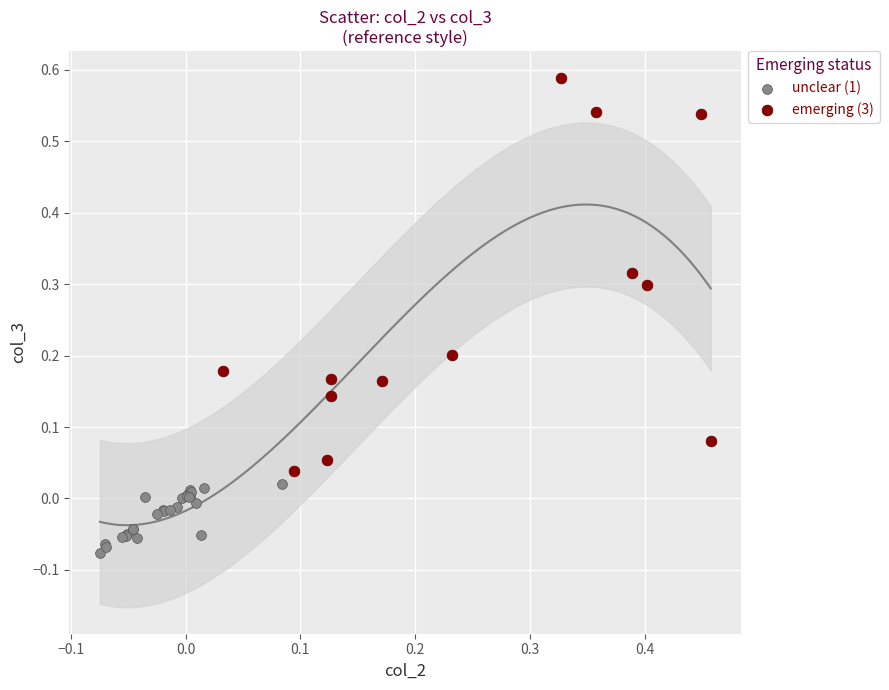

Which series contains the highest Y value?

emerging (3)